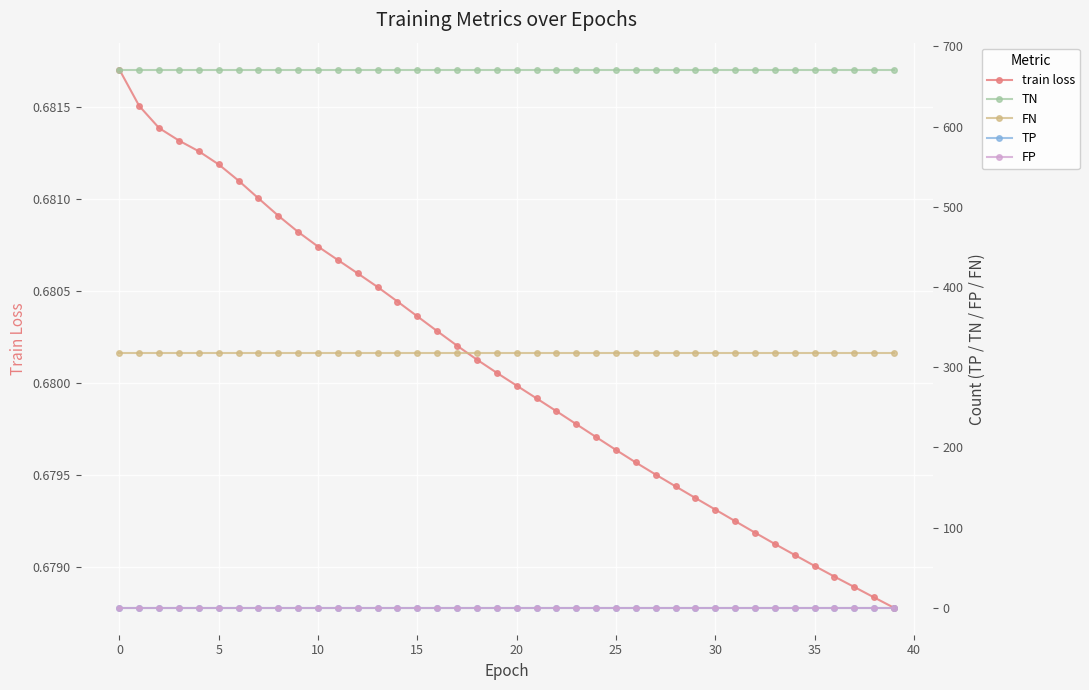

What is the label of the 19th point from the left?

18